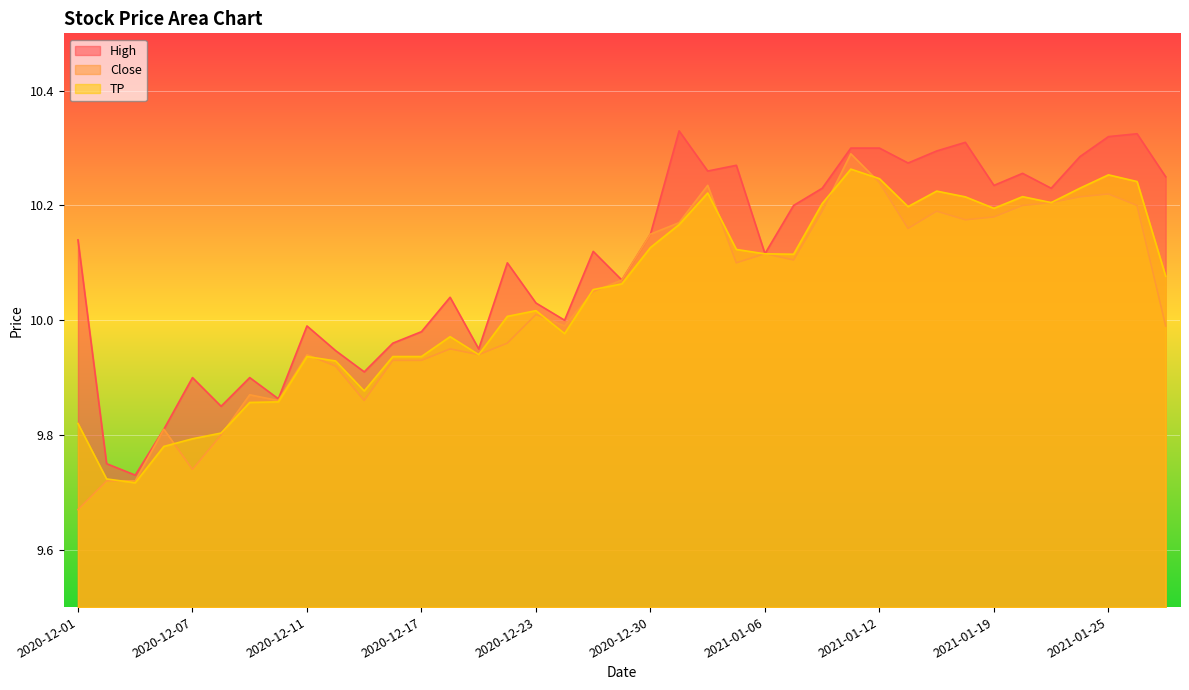

What value does the TP series have at 2021-01-27?

10.1